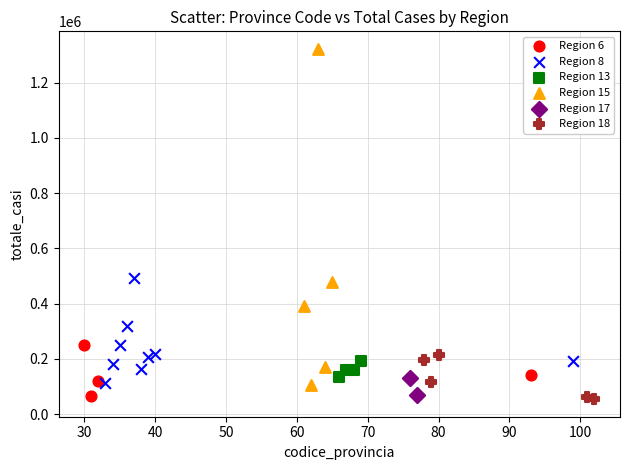

What are all the series names shown in the legend?

Region 6, Region 8, Region 13, Region 15, Region 17, Region 18